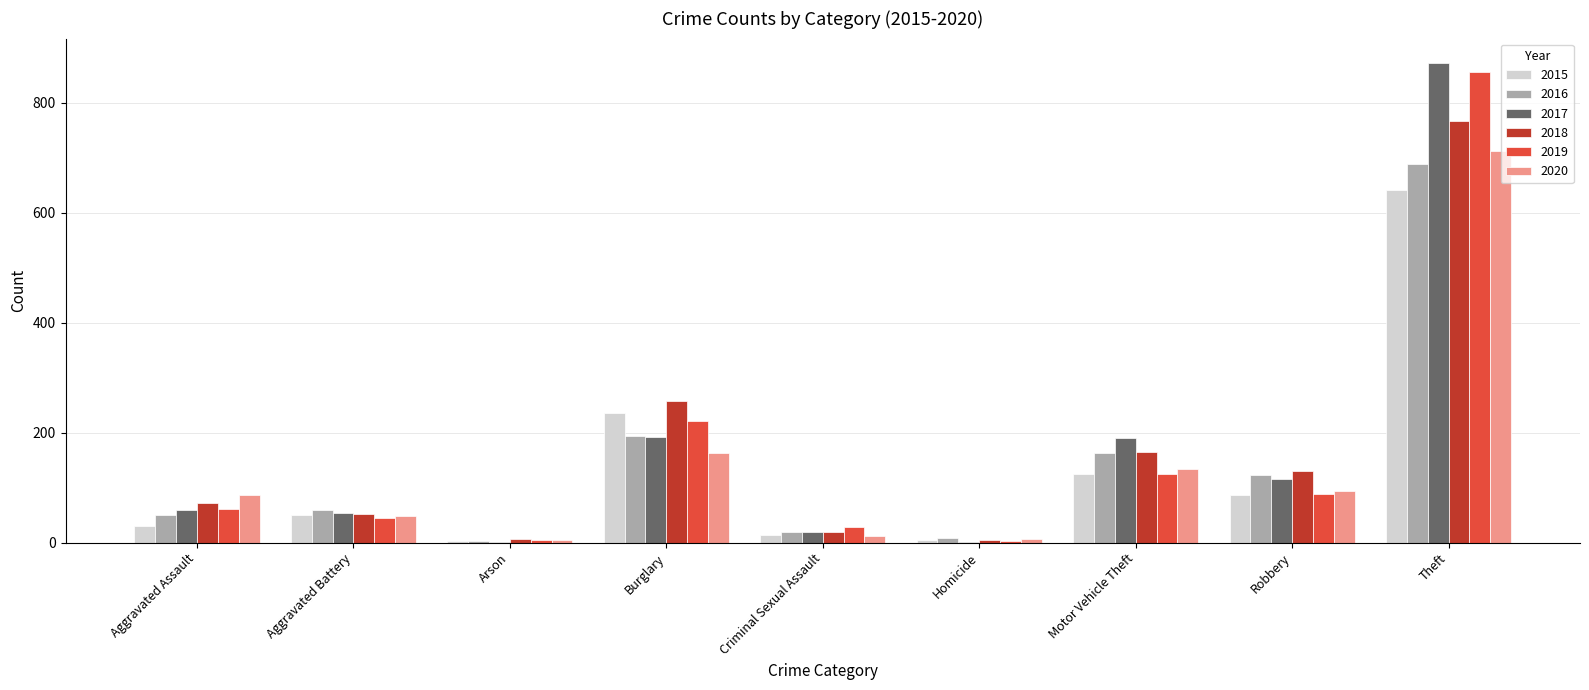

How many groups of bars are there?

9